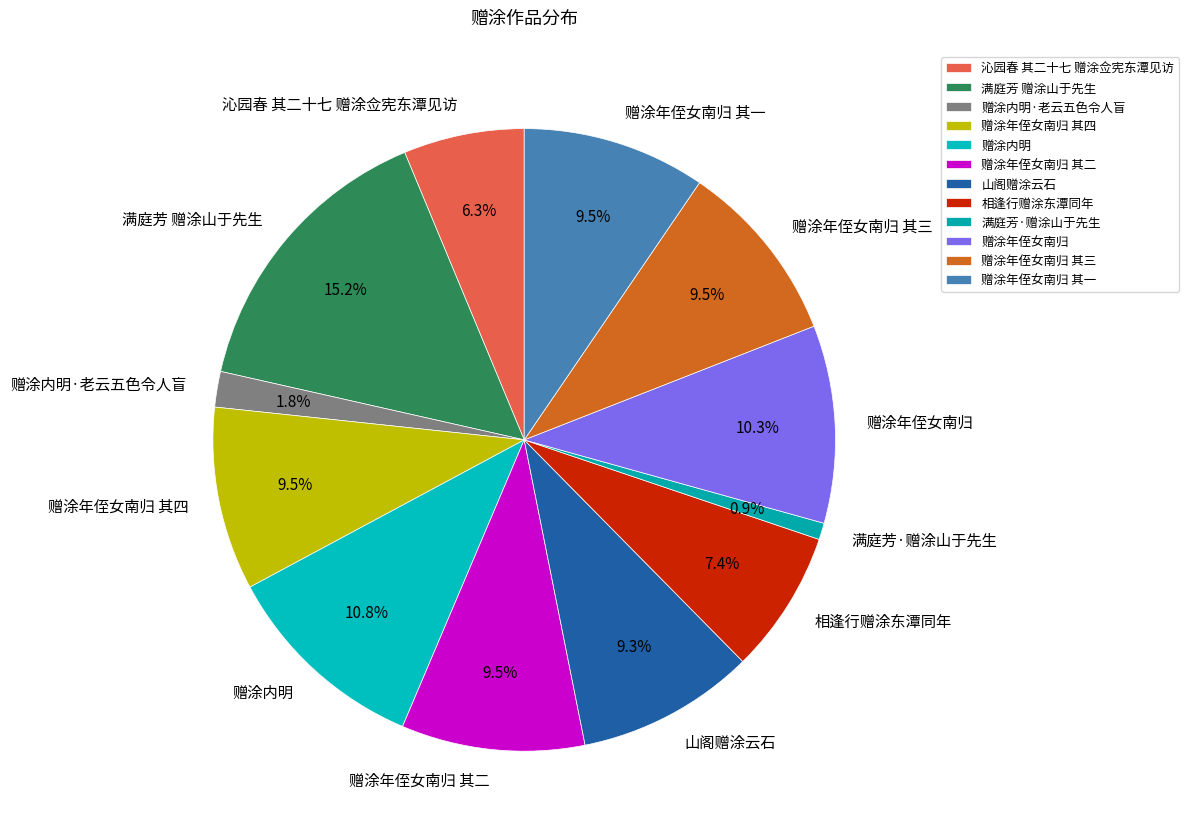

How many segments does this pie chart have?

12